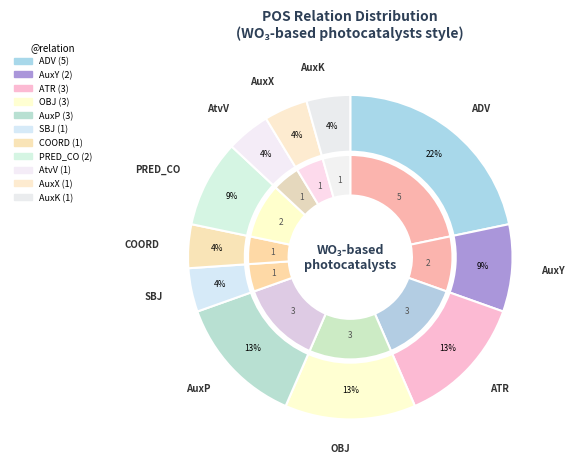

Which slice is the largest?

ADV